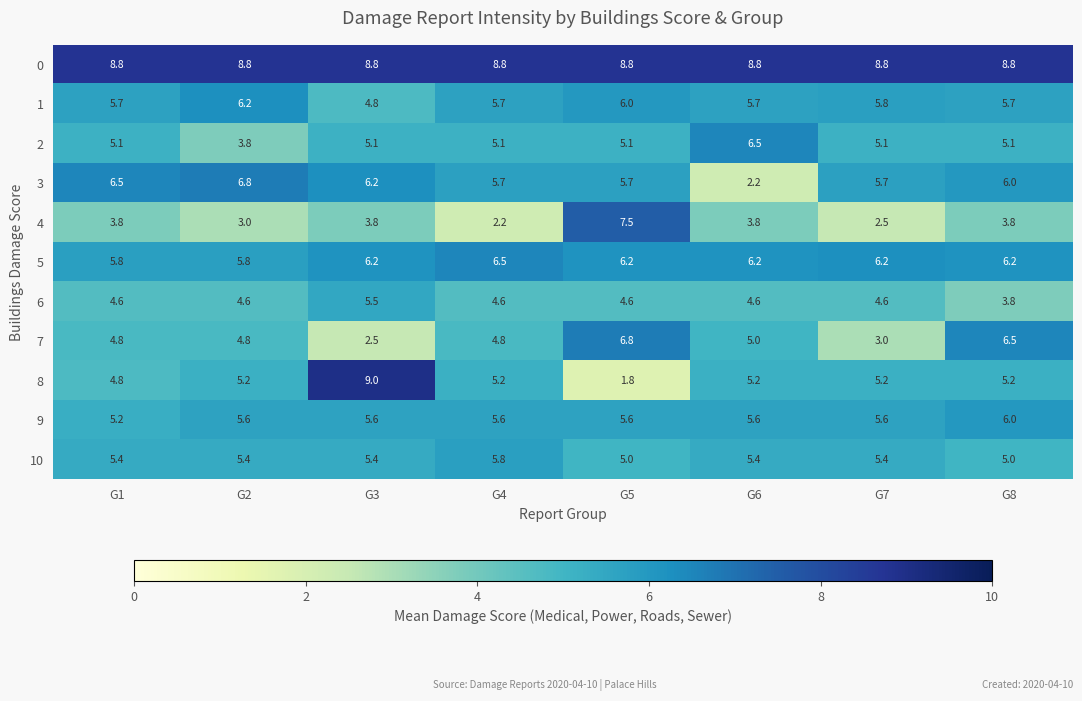

Count the number of data series in this chart.

11